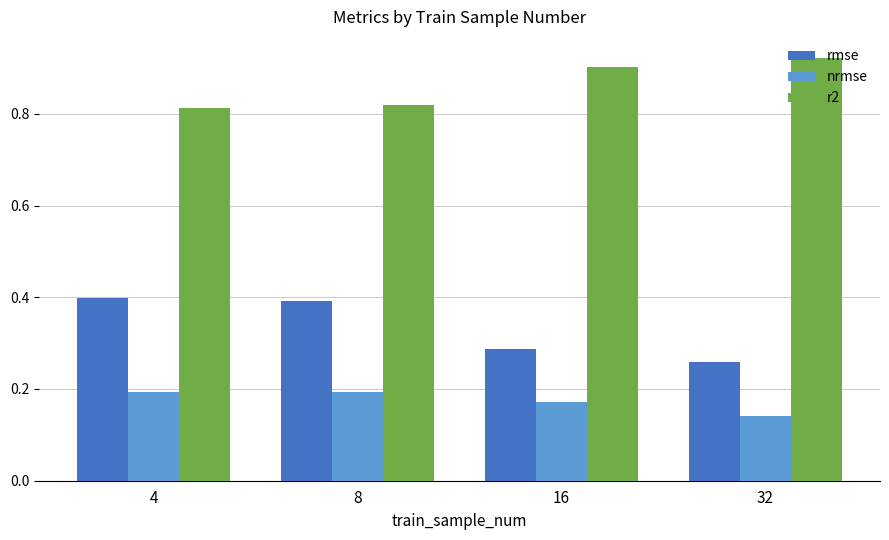

Which label corresponds to the smallest value in the chart?

32